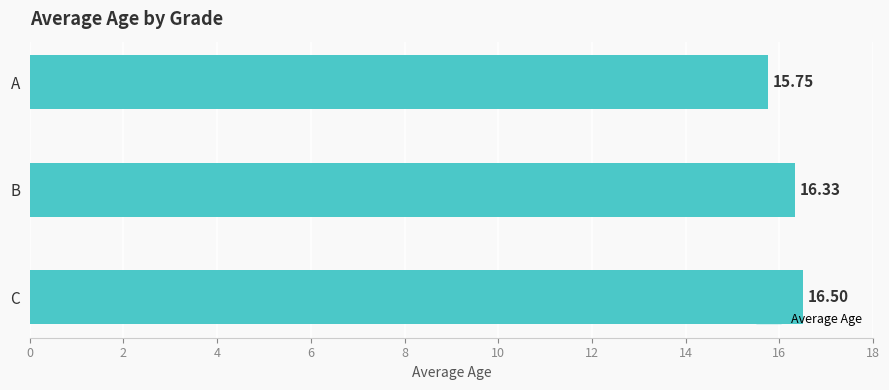

What is the average value?

16.2